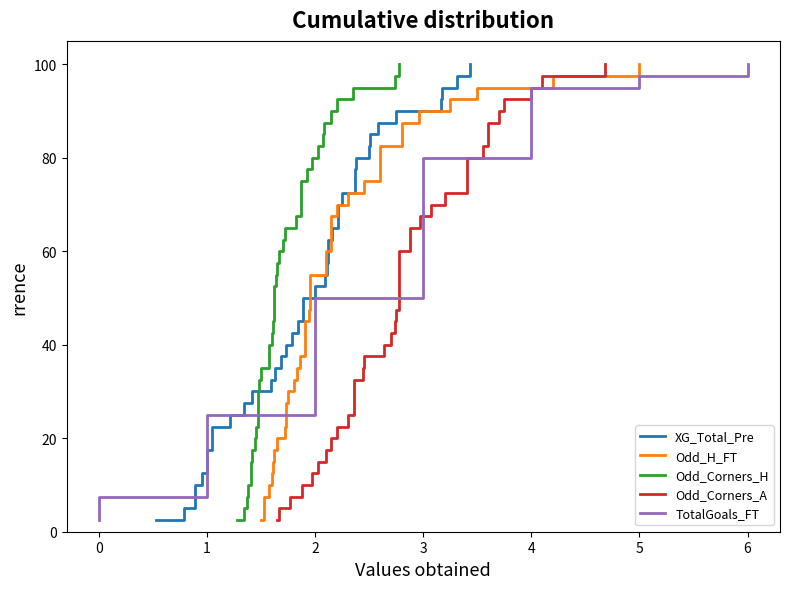

What is the difference between the maximum and minimum values in the Odd_Corners_A series?

97.5